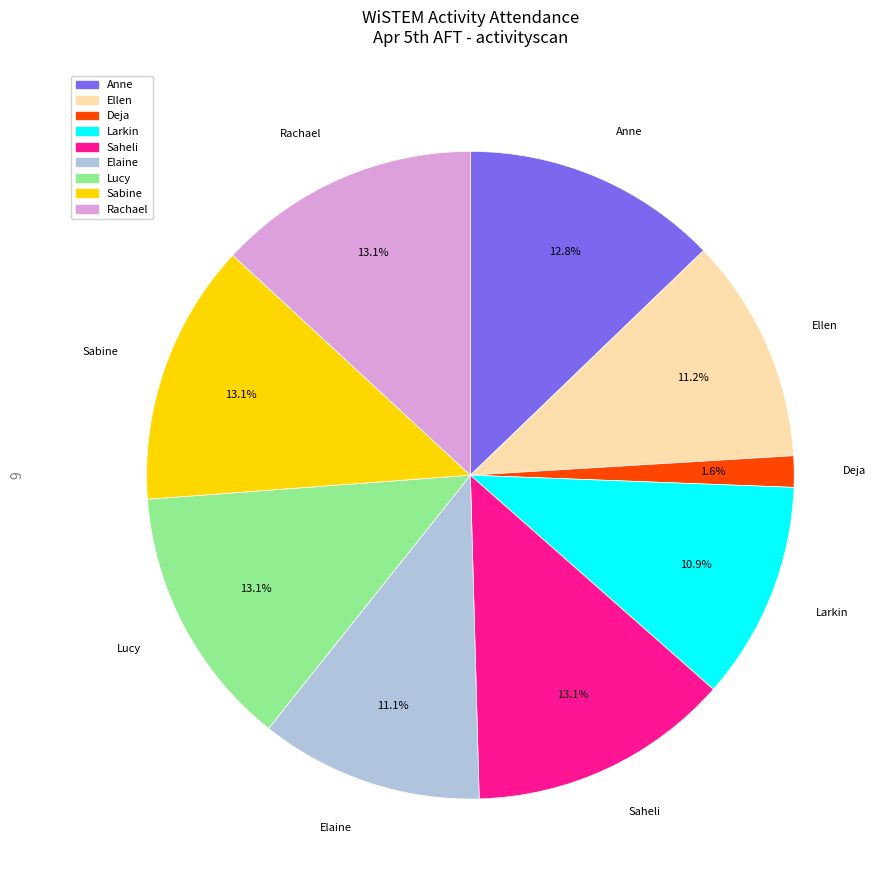

True or false: Larkin accounts for 20% of the total.

False